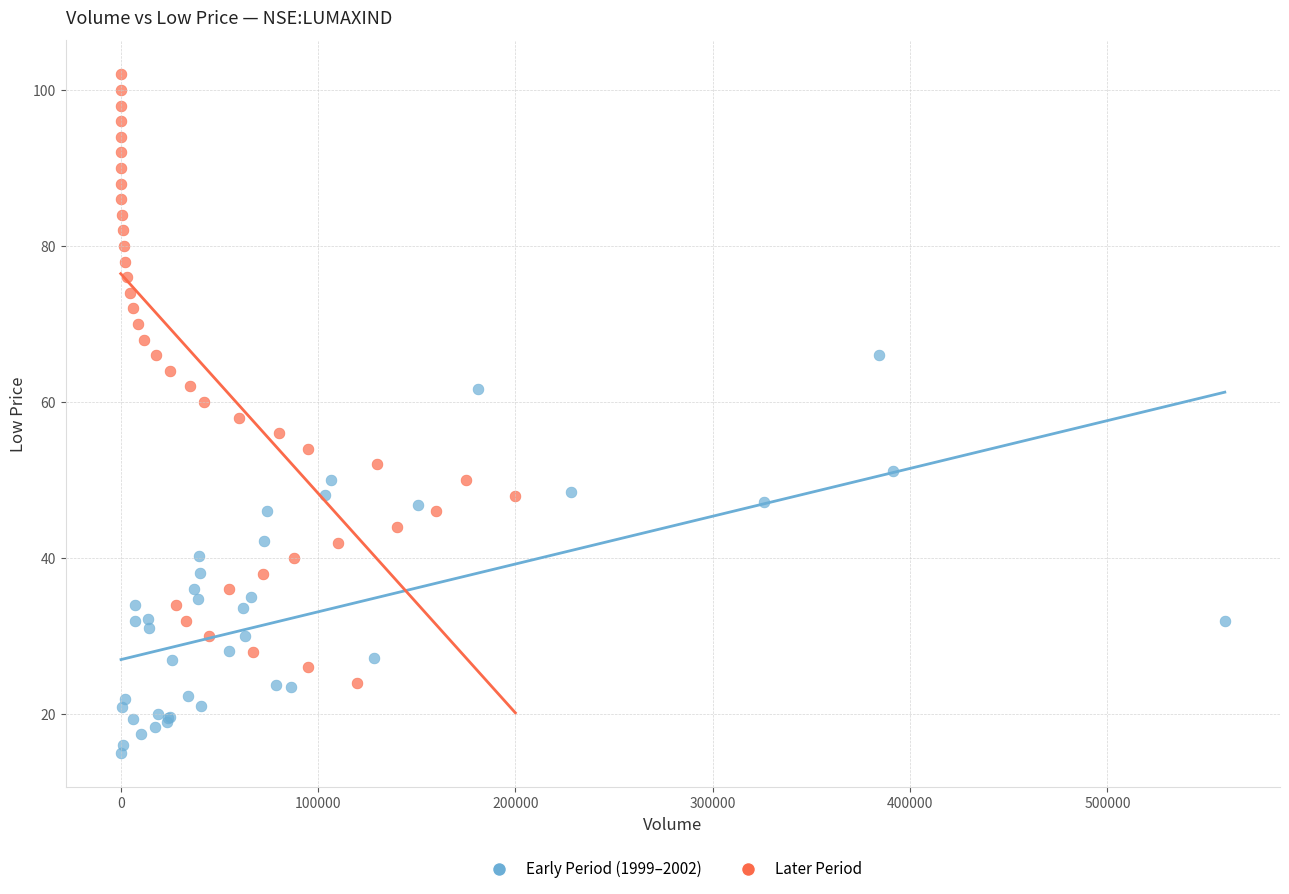

Which series has the largest Y range (max minus min)?

Later Period